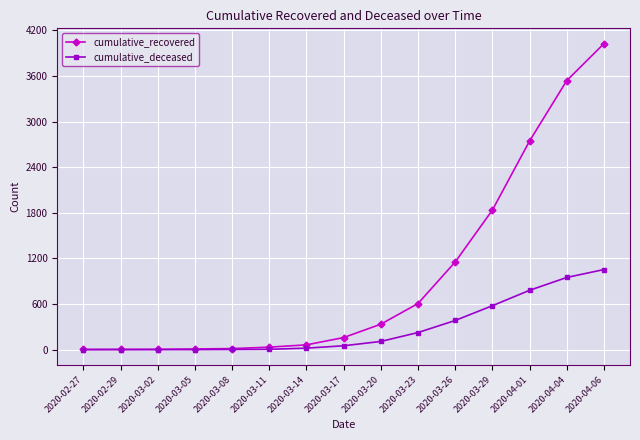

What is the difference between the maximum and second lowest values in the cumulative_recovered series?

4023